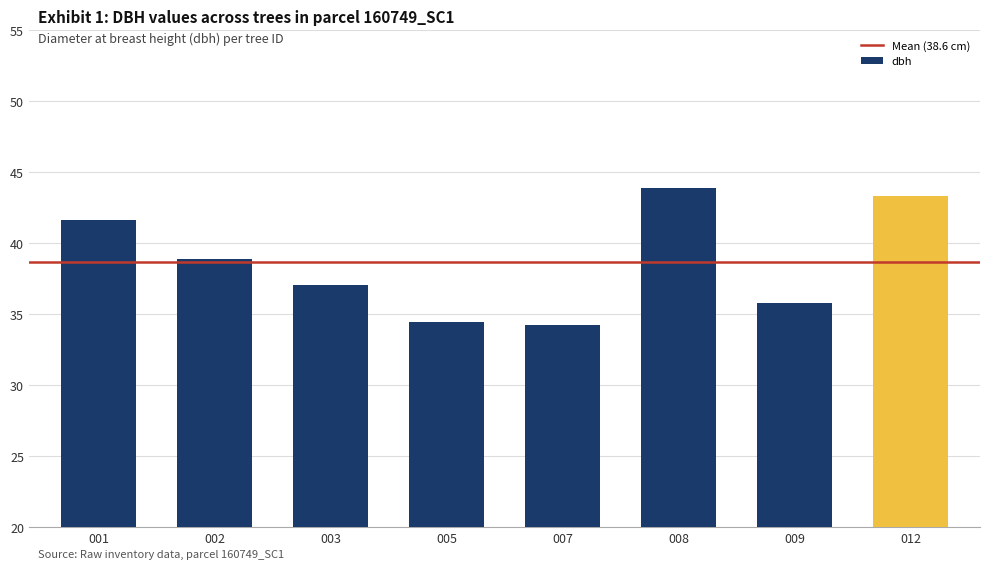

Which category has the highest value across all series?

008